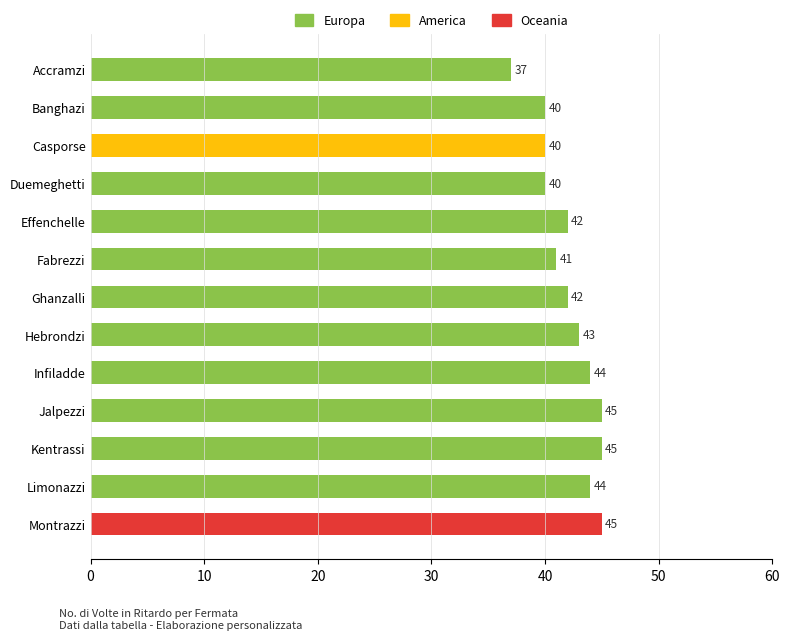

Is it true that the value at Kentrassi is 12?

False